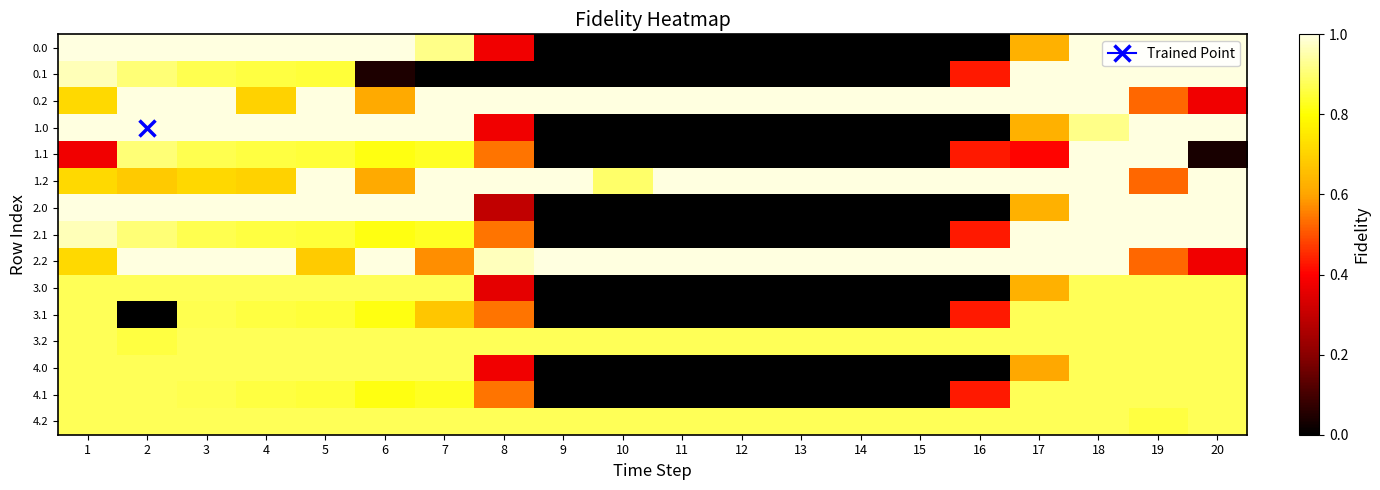

Reading left to right, transcribe all the data shown in this chart.

0.0: 1=1.0	2=1.0	3=1.0	4=1.0	5=1.0	6=1.0	7=0.9	8=0.4	9=0.0	10=0.0	11=0.0	12=0.0	13=0.0	14=0.0	15=0.0	16=0.0	17=0.6	18=1.0	19=1.0	20=1.0
0.1: 1=1.0	2=0.9	3=0.9	4=0.9	5=0.8	6=0.0	7=0.0	8=0.0	9=0.0	10=0.0	11=0.0	12=0.0	13=0.0	14=0.0	15=0.0	16=0.4	17=1.0	18=1.0	19=1.0	20=1.0
0.2: 1=0.7	2=1.0	3=1.0	4=0.7	5=1.0	6=0.6	7=1.0	8=1.0	9=1.0	10=1.0	11=1.0	12=1.0	13=1.0	14=1.0	15=1.0	16=1.0	17=1.0	18=1.0	19=0.5	20=0.4
1.0: 1=1.0	2=1.0	3=1.0	4=1.0	5=1.0	6=1.0	7=1.0	8=0.4	9=0.0	10=0.0	11=0.0	12=0.0	13=0.0	14=0.0	15=0.0	16=0.0	17=0.6	18=0.9	19=1.0	20=1.0
1.1: 1=0.4	2=0.9	3=0.9	4=0.9	5=0.8	6=0.8	7=0.8	8=0.5	9=0.0	10=0.0	11=0.0	12=0.0	13=0.0	14=0.0	15=0.0	16=0.4	17=0.4	18=1.0	19=1.0	20=0.0
1.2: 1=0.7	2=0.7	3=0.7	4=0.7	5=1.0	6=0.6	7=1.0	8=1.0	9=1.0	10=0.9	11=1.0	12=1.0	13=1.0	14=1.0	15=1.0	16=1.0	17=1.0	18=1.0	19=0.5	20=1.0
2.0: 1=1.0	2=1.0	3=1.0	4=1.0	5=1.0	6=1.0	7=1.0	8=0.3	9=0.0	10=0.0	11=0.0	12=0.0	13=0.0	14=0.0	15=0.0	16=0.0	17=0.6	18=1.0	19=1.0	20=1.0
2.1: 1=1.0	2=0.9	3=0.9	4=0.9	5=0.8	6=0.8	7=0.8	8=0.5	9=0.0	10=0.0	11=0.0	12=0.0	13=0.0	14=0.0	15=0.0	16=0.4	17=1.0	18=1.0	19=1.0	20=1.0
2.2: 1=0.7	2=1.0	3=1.0	4=1.0	5=0.7	6=1.0	7=0.6	8=1.0	9=1.0	10=1.0	11=1.0	12=1.0	13=1.0	14=1.0	15=1.0	16=1.0	17=1.0	18=1.0	19=0.5	20=0.4
3.0: 1=0.9	2=0.9	3=0.9	4=0.9	5=0.9	6=0.9	7=0.9	8=0.4	9=0.0	10=0.0	11=0.0	12=0.0	13=0.0	14=0.0	15=0.0	16=0.0	17=0.6	18=0.9	19=0.9	20=0.9
3.1: 1=0.9	2=0.0	3=0.9	4=0.9	5=0.8	6=0.8	7=0.7	8=0.5	9=0.0	10=0.0	11=0.0	12=0.0	13=0.0	14=0.0	15=0.0	16=0.4	17=0.9	18=0.9	19=0.9	20=0.9
3.2: 1=0.9	2=0.9	3=0.9	4=0.9	5=0.9	6=0.9	7=0.9	8=0.9	9=0.9	10=0.9	11=0.9	12=0.9	13=0.9	14=0.9	15=0.9	16=0.9	17=0.9	18=0.9	19=0.9	20=0.9
4.0: 1=0.9	2=0.9	3=0.9	4=0.9	5=0.9	6=0.9	7=0.9	8=0.4	9=0.0	10=0.0	11=0.0	12=0.0	13=0.0	14=0.0	15=0.0	16=0.0	17=0.6	18=0.9	19=0.9	20=0.9
4.1: 1=0.9	2=0.9	3=0.9	4=0.9	5=0.8	6=0.8	7=0.8	8=0.5	9=0.0	10=0.0	11=0.0	12=0.0	13=0.0	14=0.0	15=0.0	16=0.4	17=0.9	18=0.9	19=0.9	20=0.9
4.2: 1=0.9	2=0.9	3=0.9	4=0.9	5=0.9	6=0.9	7=0.9	8=0.9	9=0.9	10=0.9	11=0.9	12=0.9	13=0.9	14=0.9	15=0.9	16=0.9	17=0.9	18=0.9	19=0.9	20=0.9